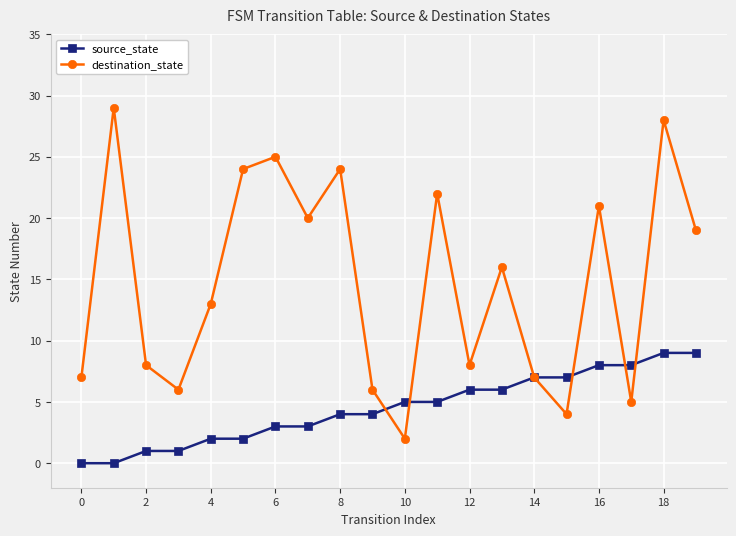

What is the value of the source_state point at the 10th from the left?

4